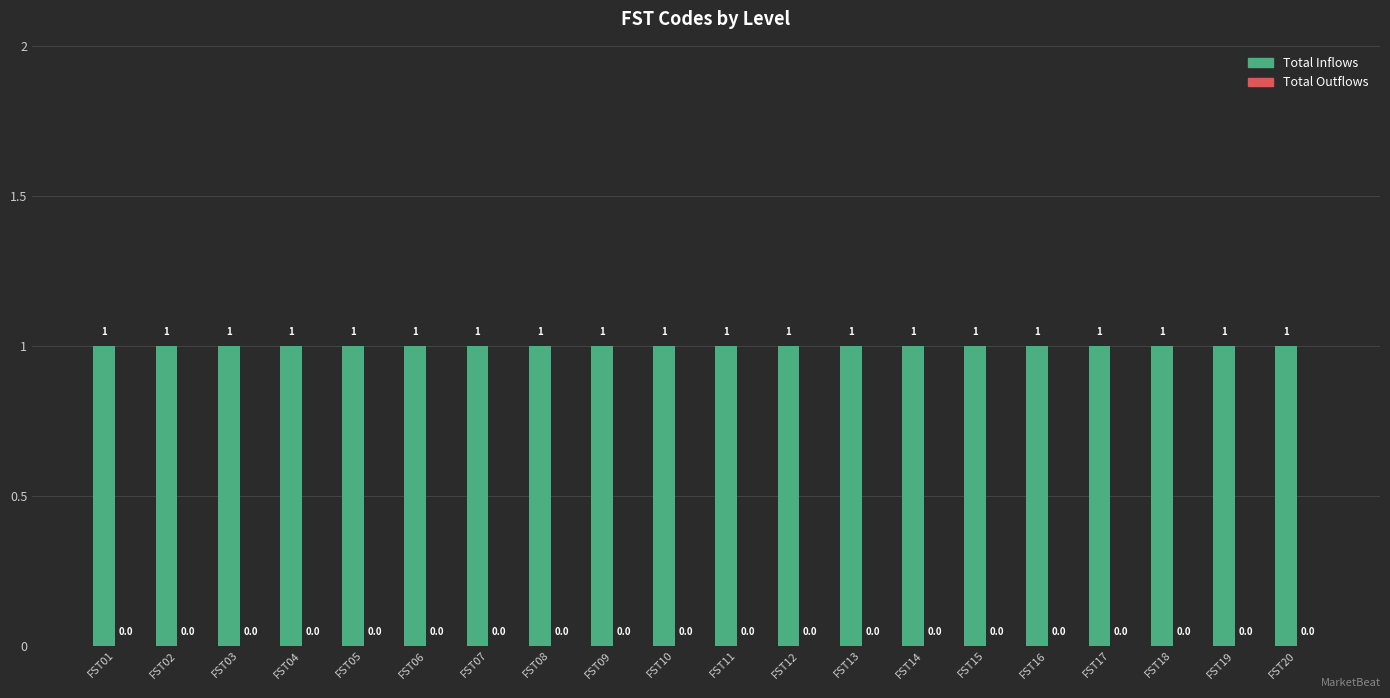

Which series has the largest total across all categories?

Total Inflows